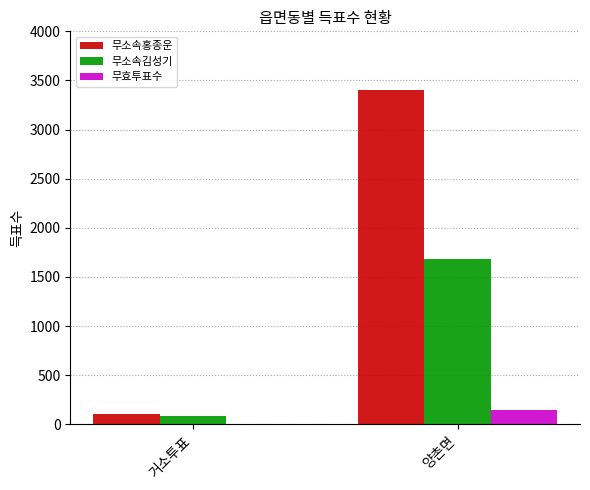

At which label is 무소속홍종운 closest to 1754?

거소투표